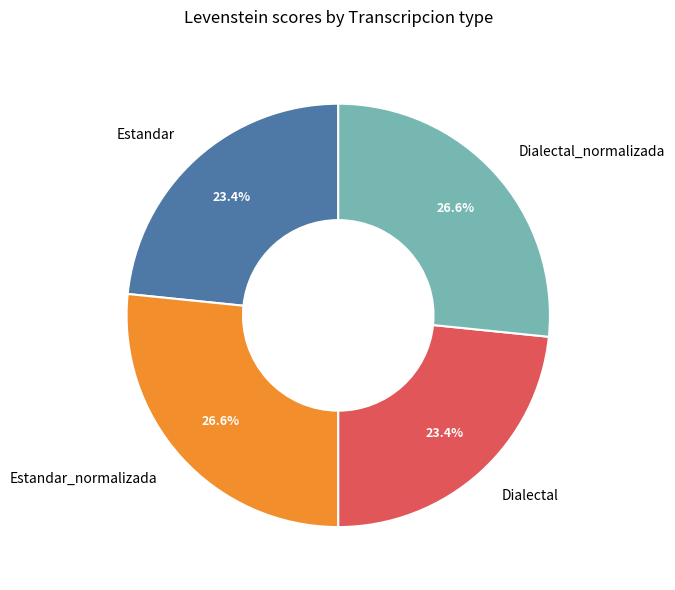

Is it true that Estandar is 23% of the pie?

True